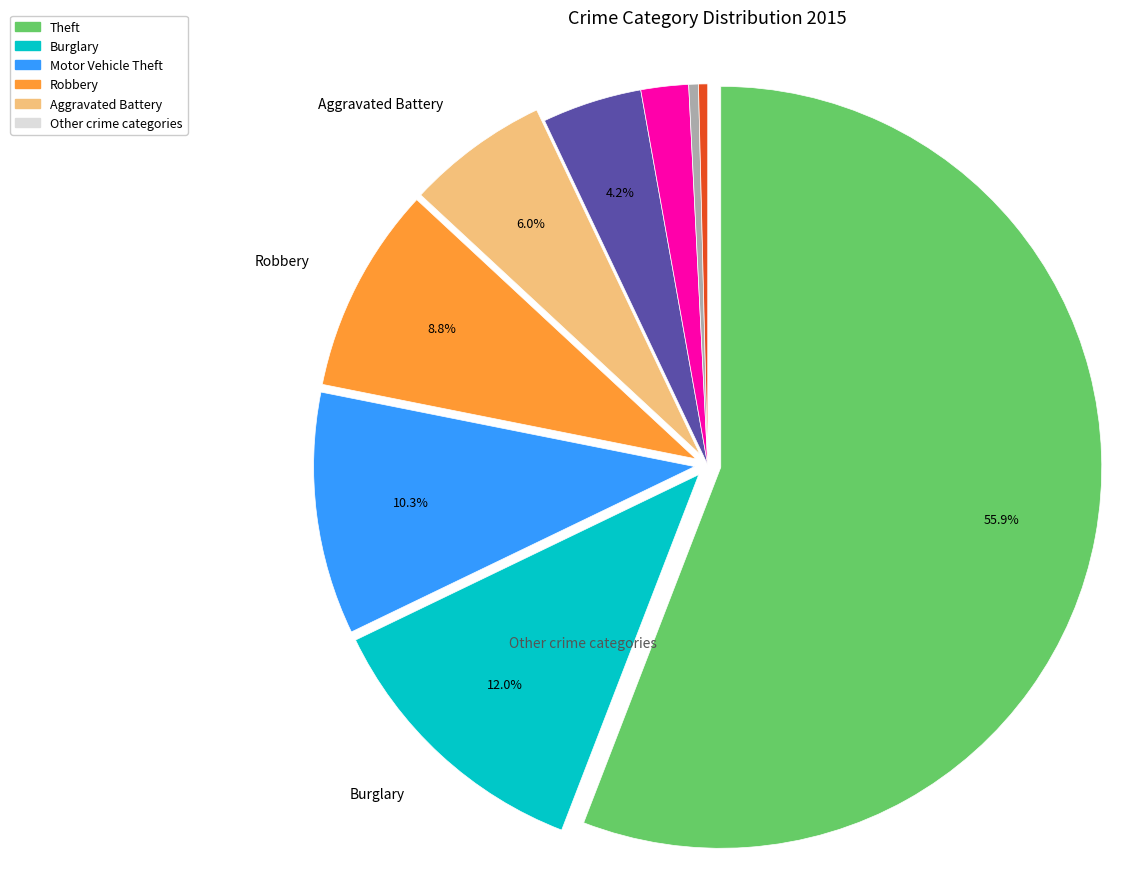

Is there a majority slice in this chart?

Yes